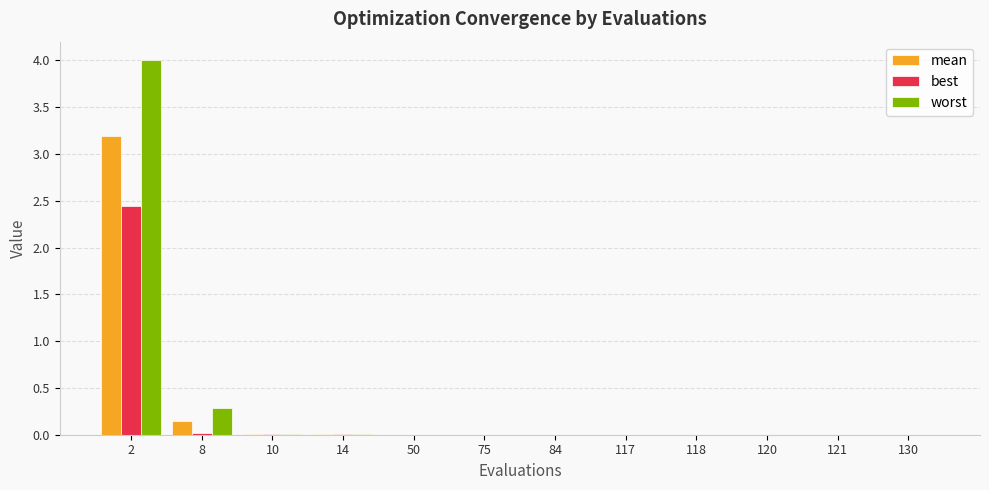

True or false: mean has a value of 0.0 at 130.

True